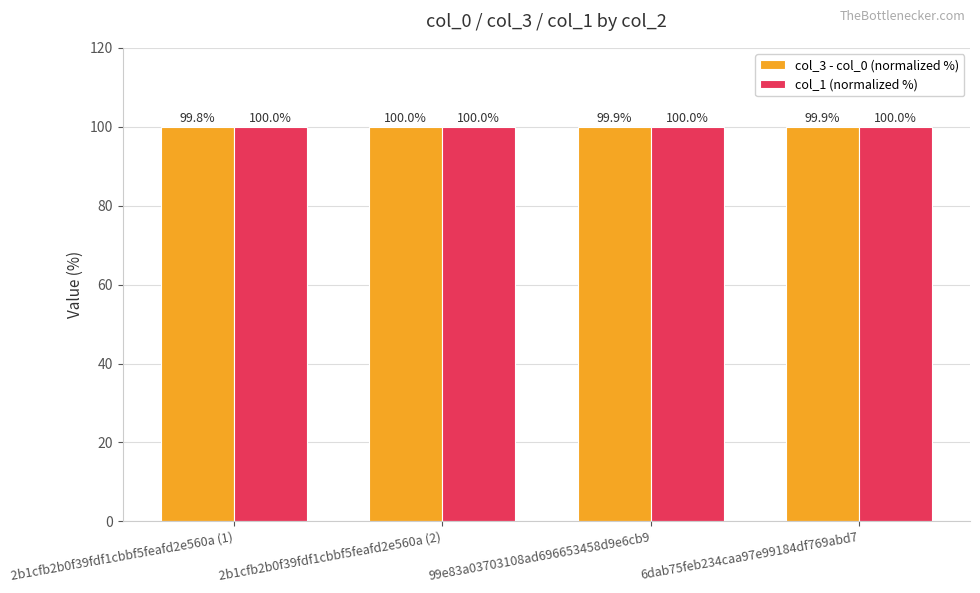

Which category has the lowest value in the col_3 - col_0 (normalized %) series?

2b1cfb2b0f39fdf1cbbf5feafd2e560a (1)